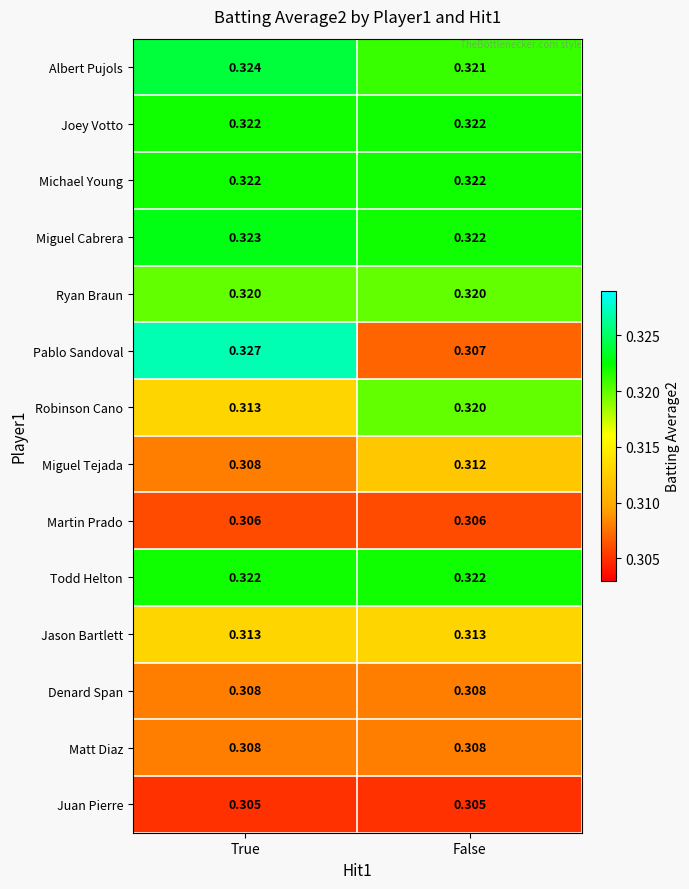

Between True and False, which series saw the biggest shift?

Pablo Sandoval